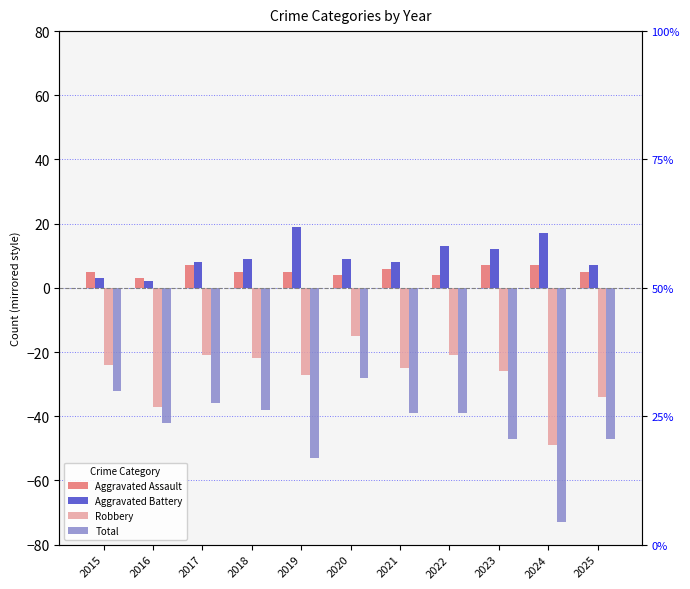

Between 2020 and 2023, which is larger?

2023